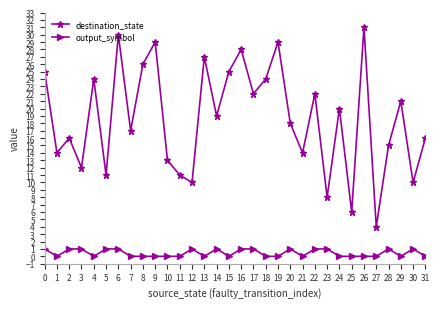

Is the value of destination_state at 6 greater than the value of output_symbol at 28?

Yes